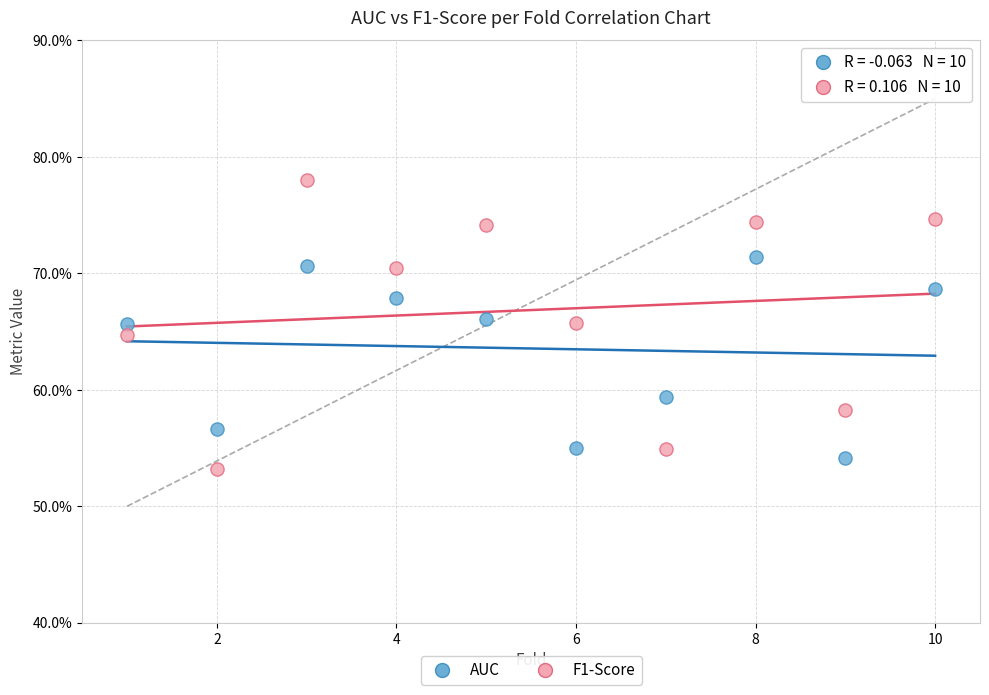

Which series has the widest spread of Y values?

F1-Score